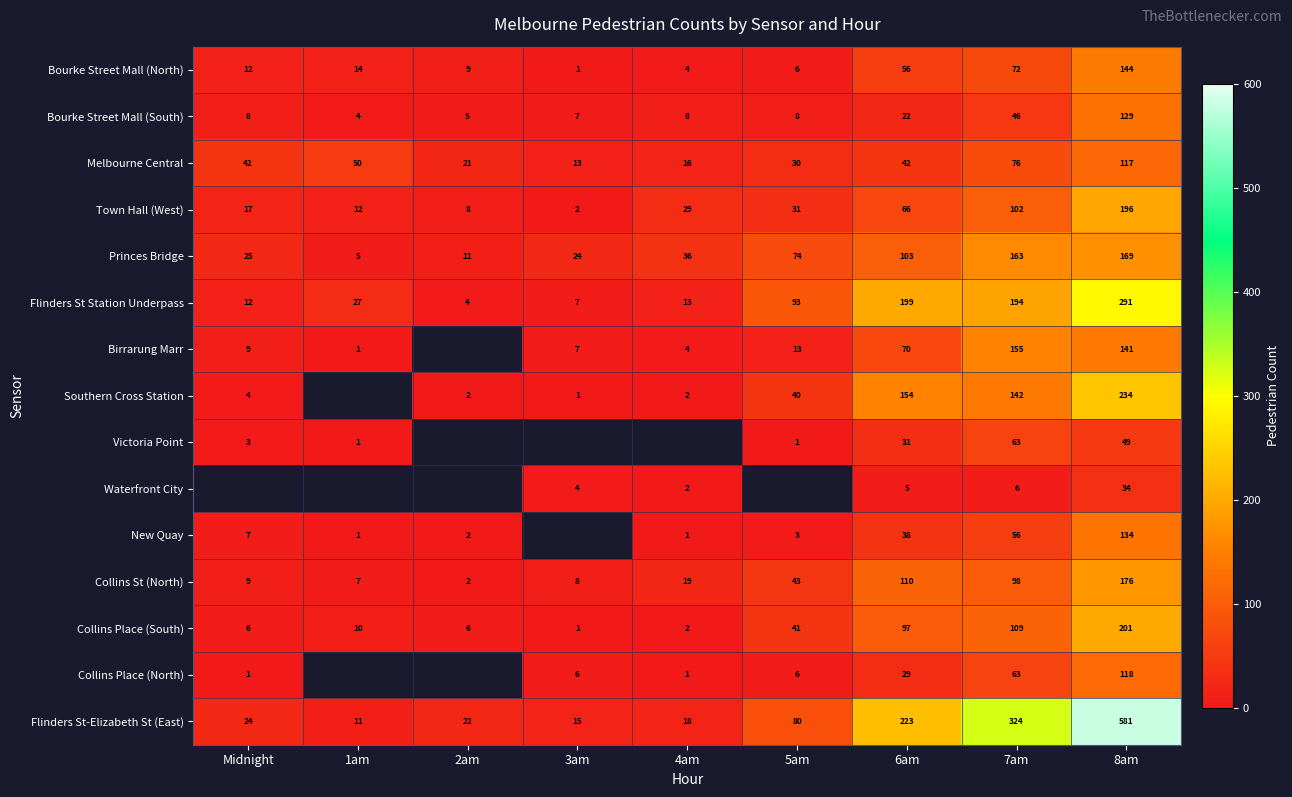

What is the spread (max minus min) of values at 8am?

547